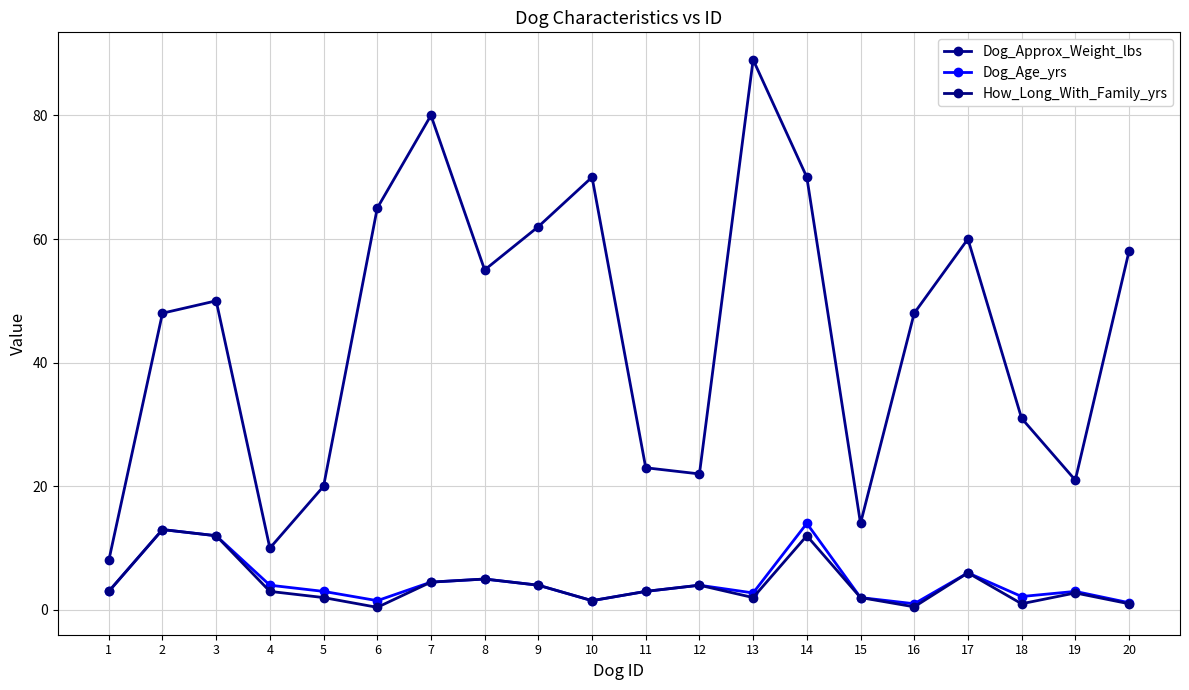

The value of Dog_Approx_Weight_lbs at 10 is 91.2. True or false?

False